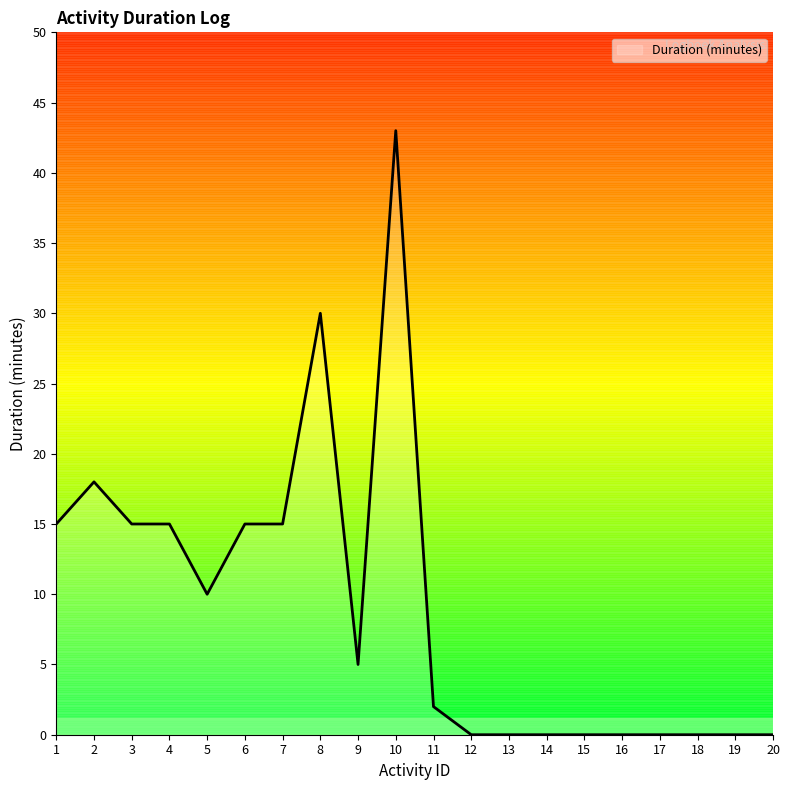

What is the average value?

9